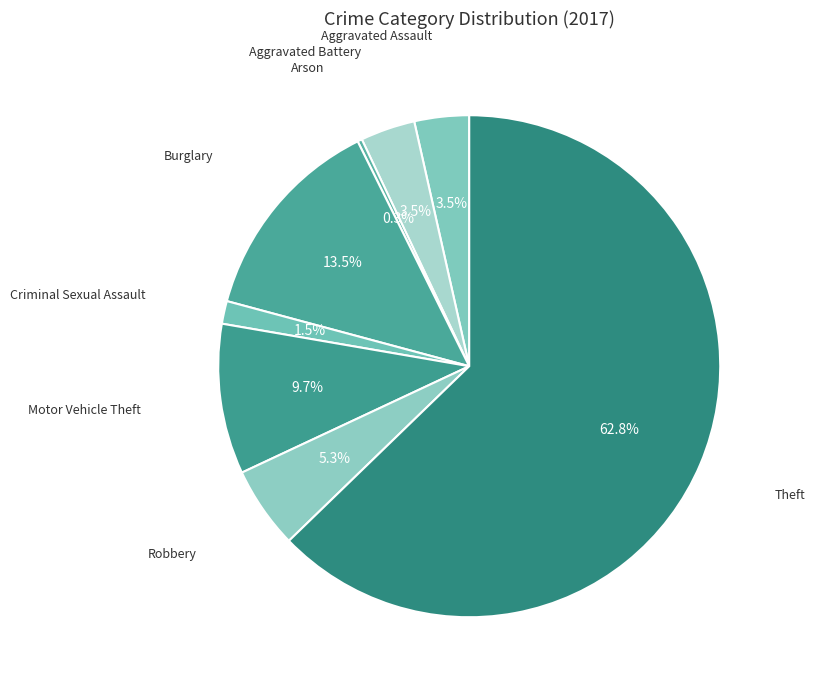

How many slices are in this pie chart?

8